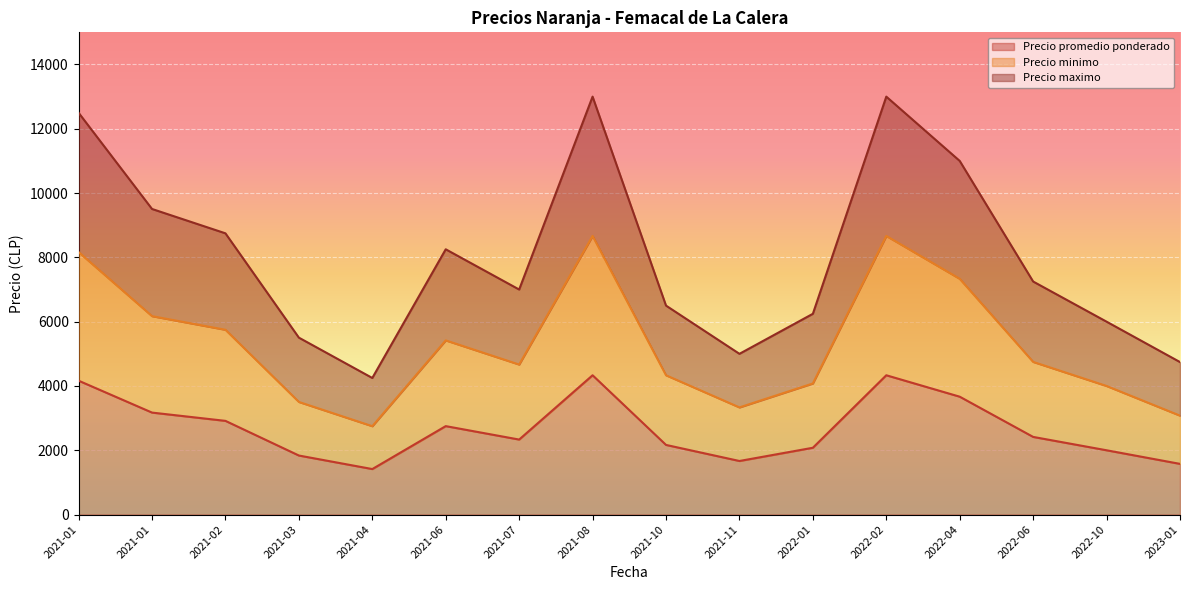

At which label does Precio promedio ponderado reach its minimum?

2021-04